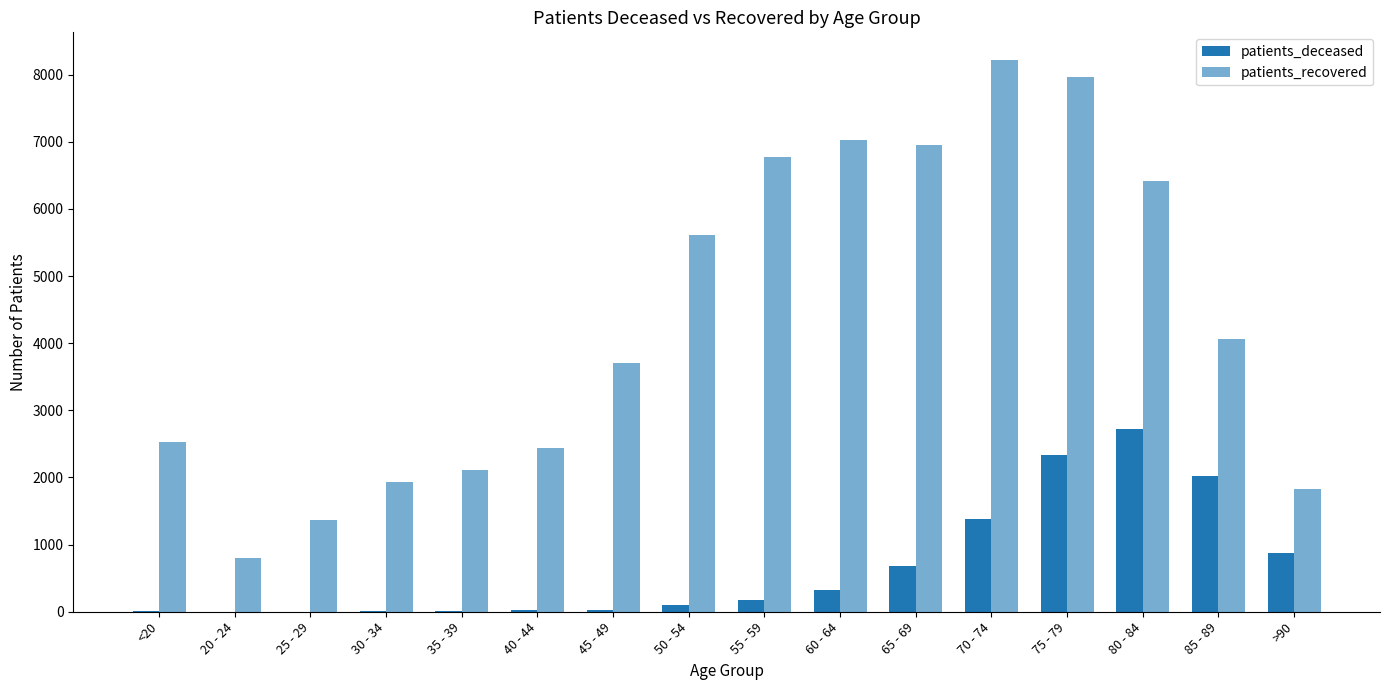

Which has a higher value, 60 - 64 or 65 - 69?

65 - 69